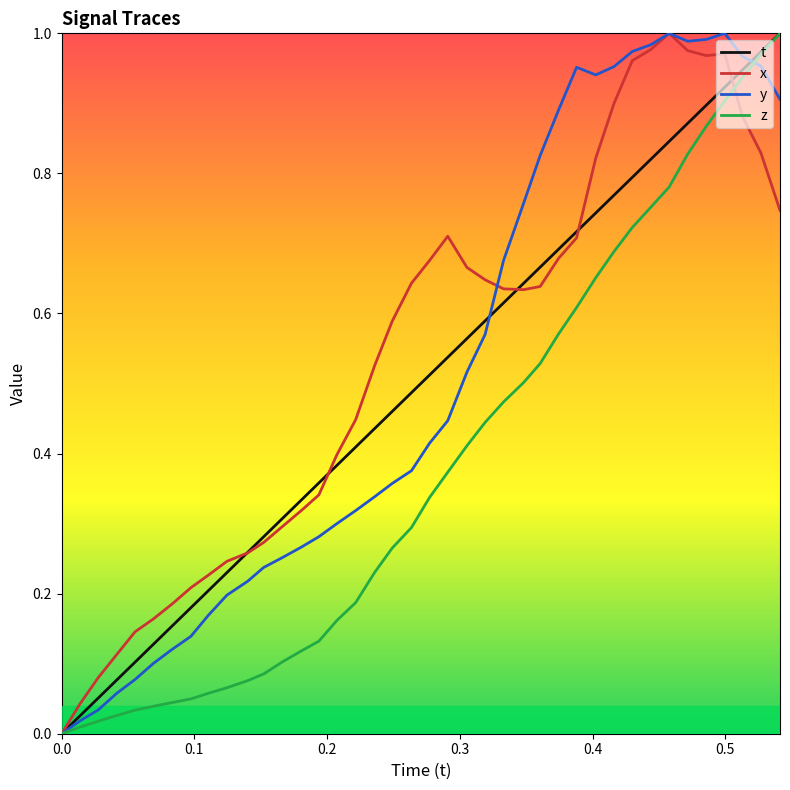

True or false: t and x intersect in this chart.

True